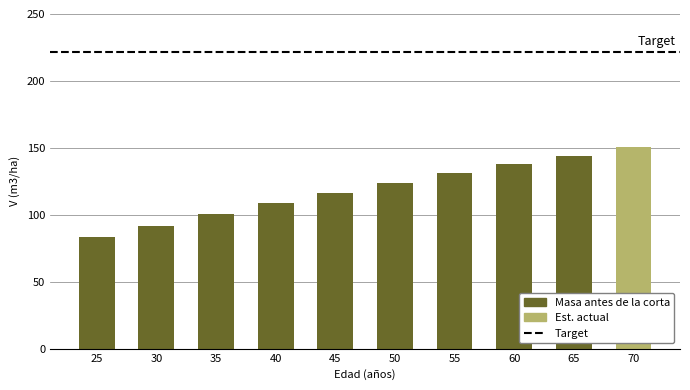

What is the ratio of the value at 25 to the value at 45?

0.7